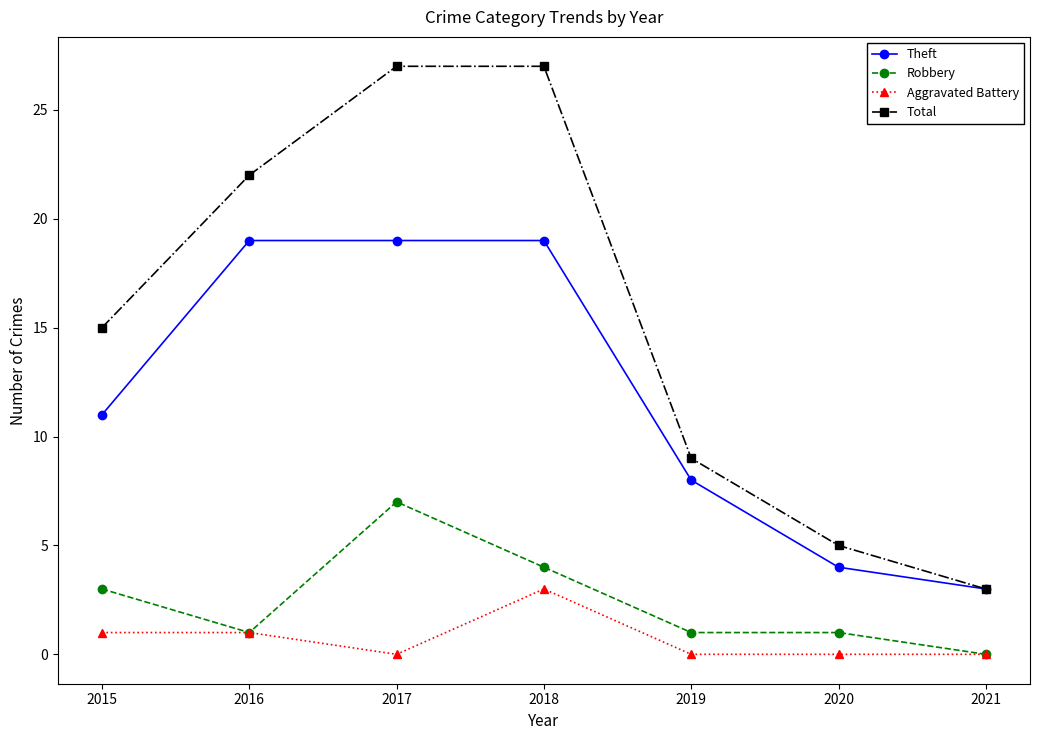

Between 2016 and 2017, which series saw the biggest shift?

Robbery